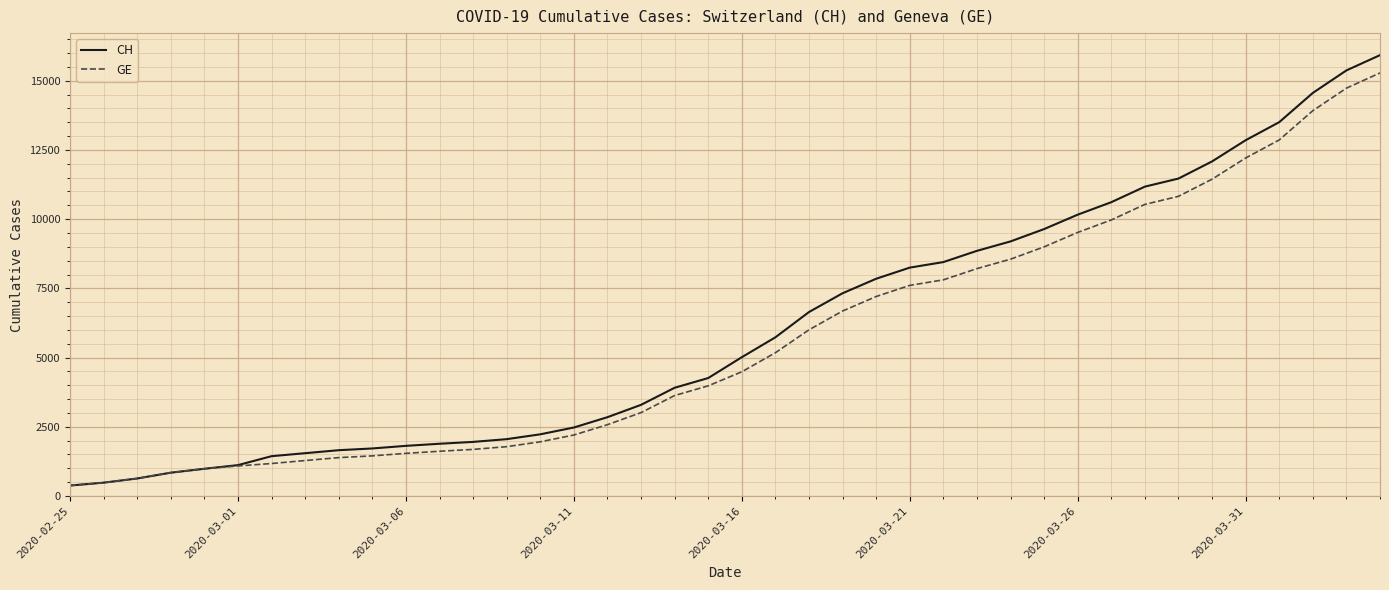

What is the highest value of the CH series?

15926